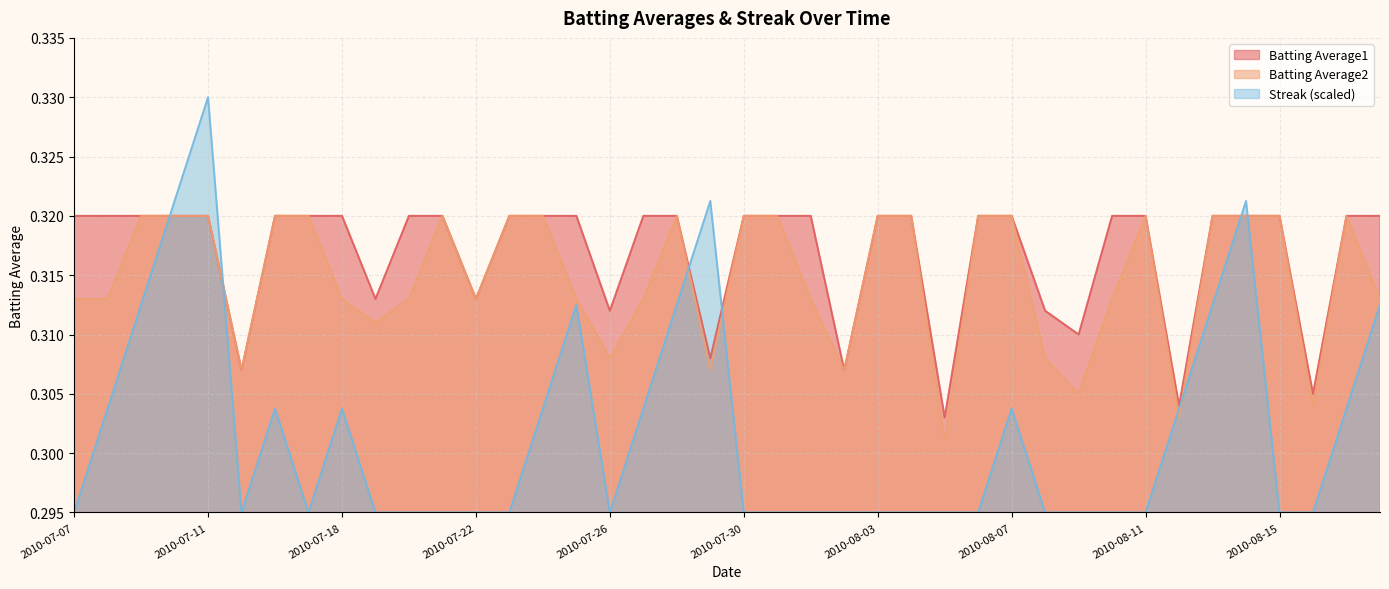

How many Batting Average2 values are between 0 and 1?

40